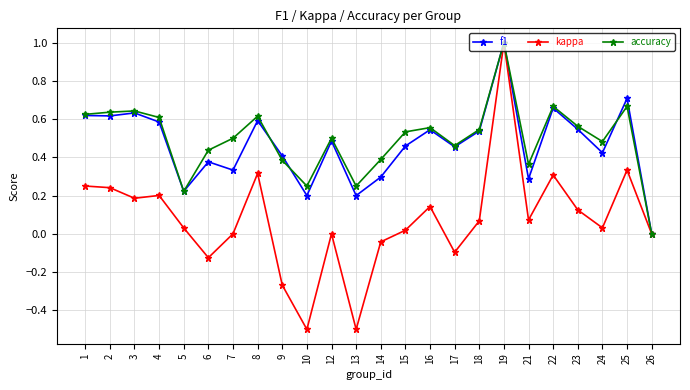

True or false: accuracy has a value of 0.6 at 1.

True